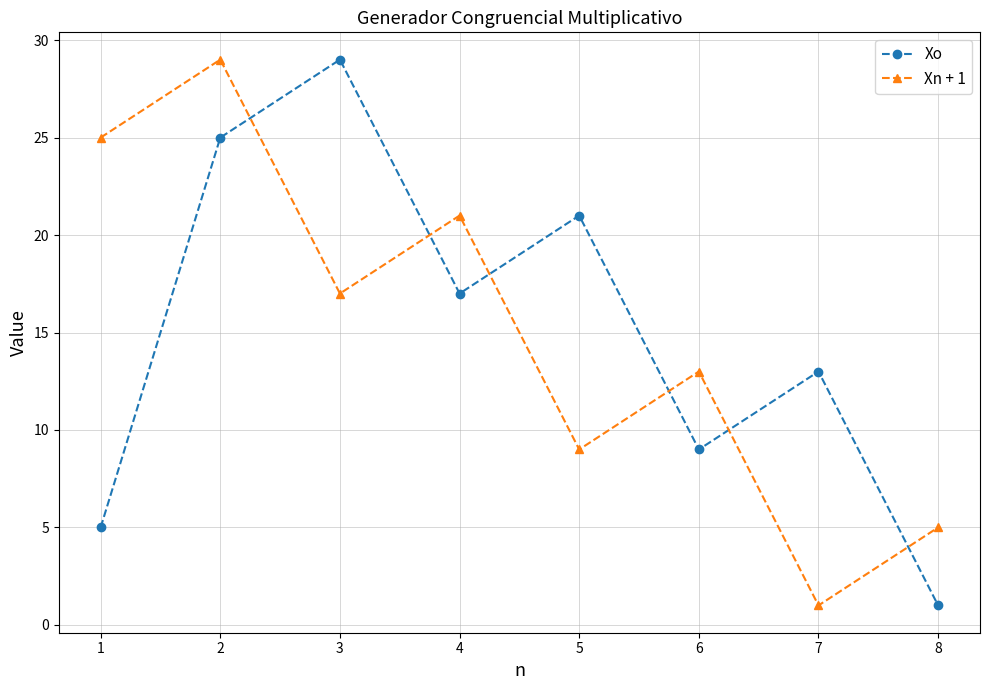

How many times do Xo and Xn + 1 cross each other?

6